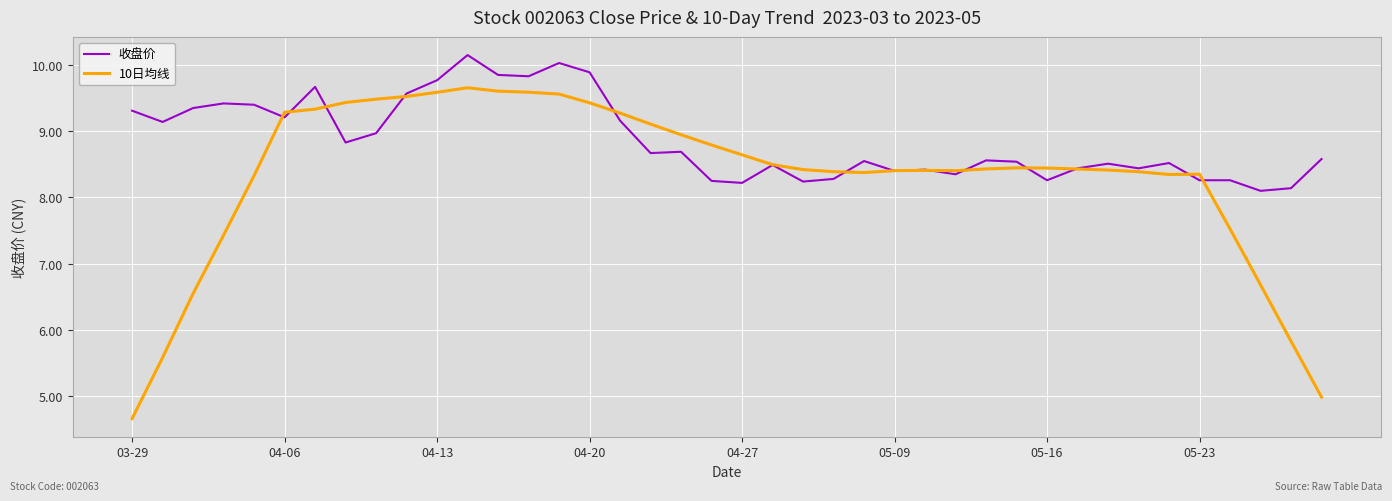

Which series has the largest total across all categories?

收盘价